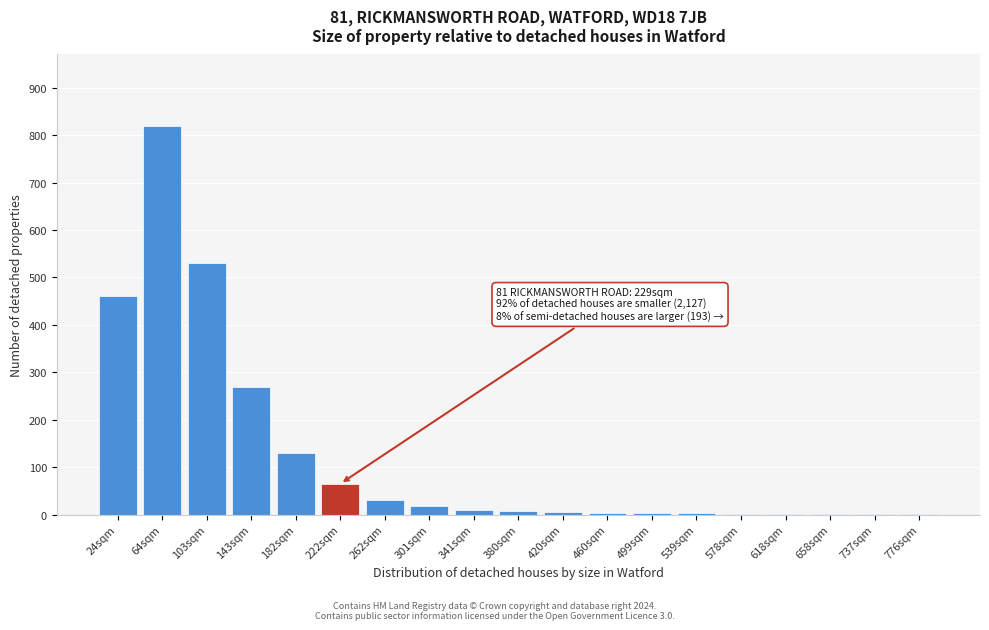

Which label corresponds to the largest value in the chart?

64sqm